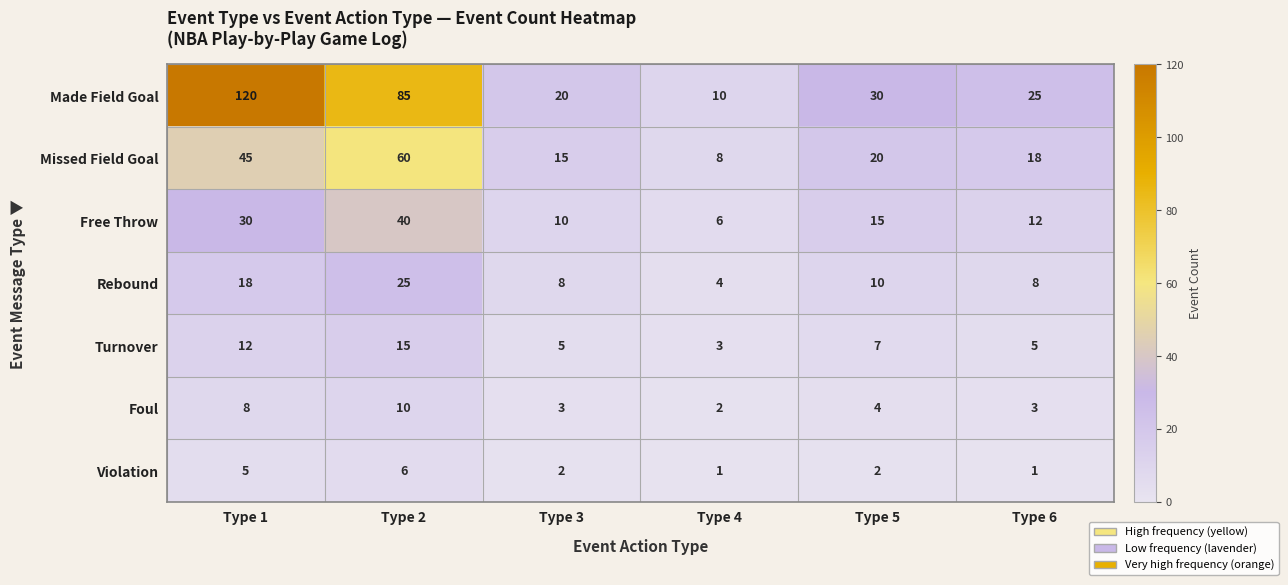

Between Type 2 and Type 5, which series saw the biggest shift?

Made Field Goal